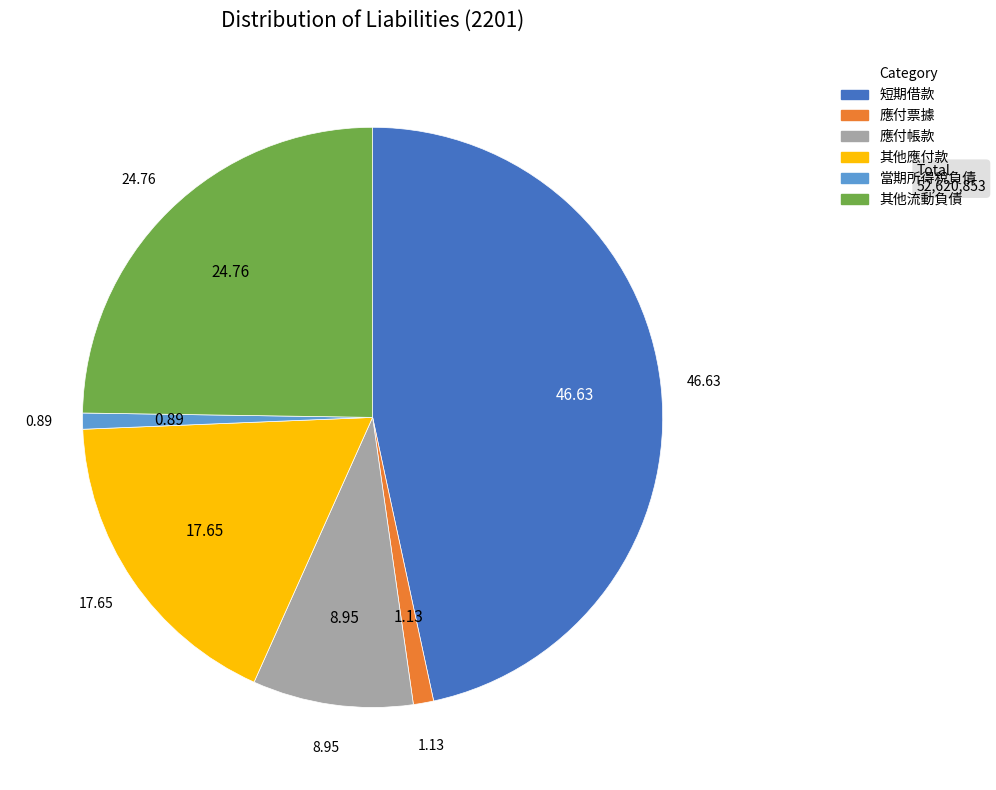

Approximately how many times larger is the value at 其他流動負債 compared to 當期所得稅負債?

27.7